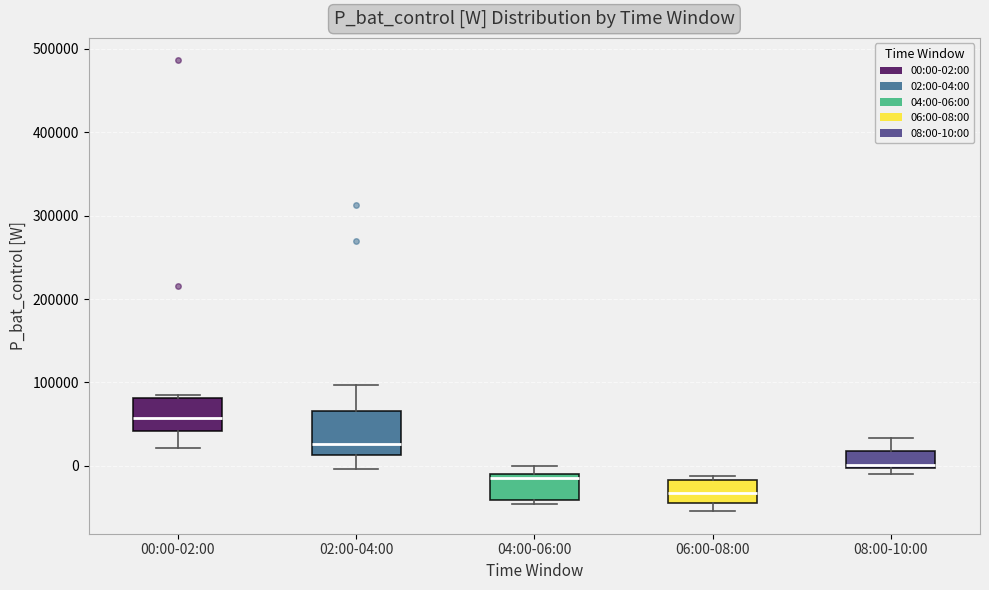

Comparing the boxes themselves (not the whiskers), which one is the tallest?

02:00-04:00